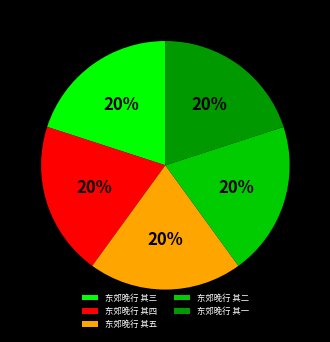

Combined, do 东郊晚行 其二 and 东郊晚行 其四 account for over 50%?

No